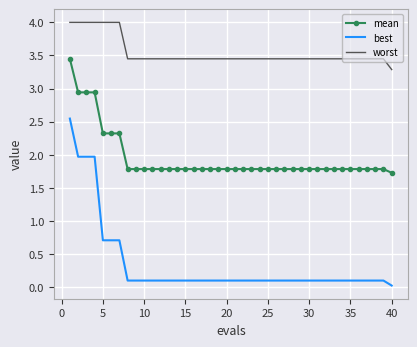

True or false: worst and best cross at least once.

False